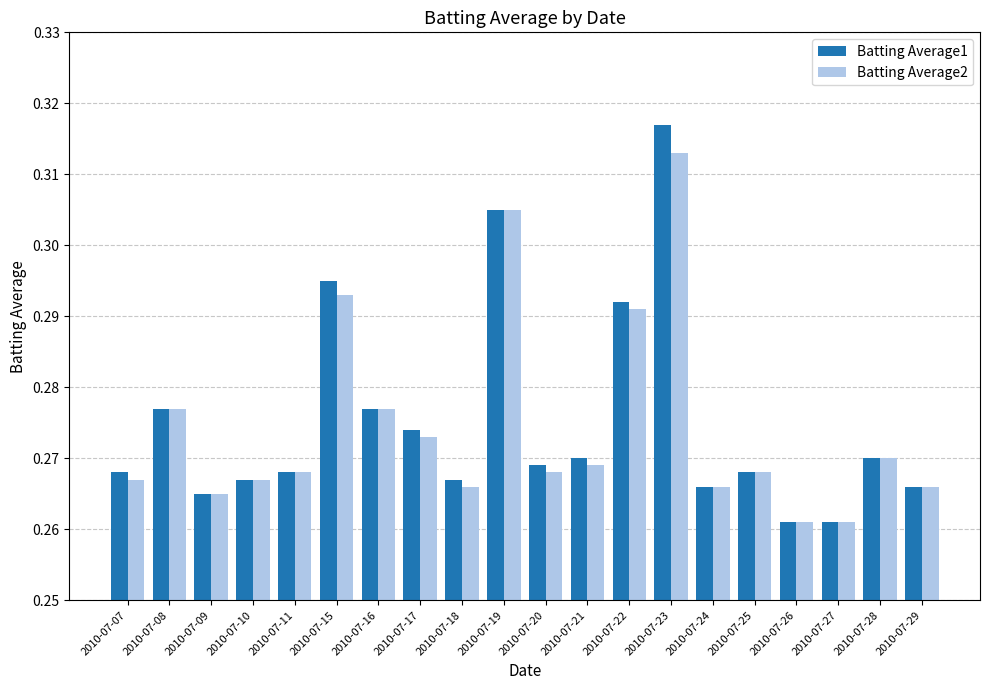

Which category has the highest value across all series?

2010-07-23